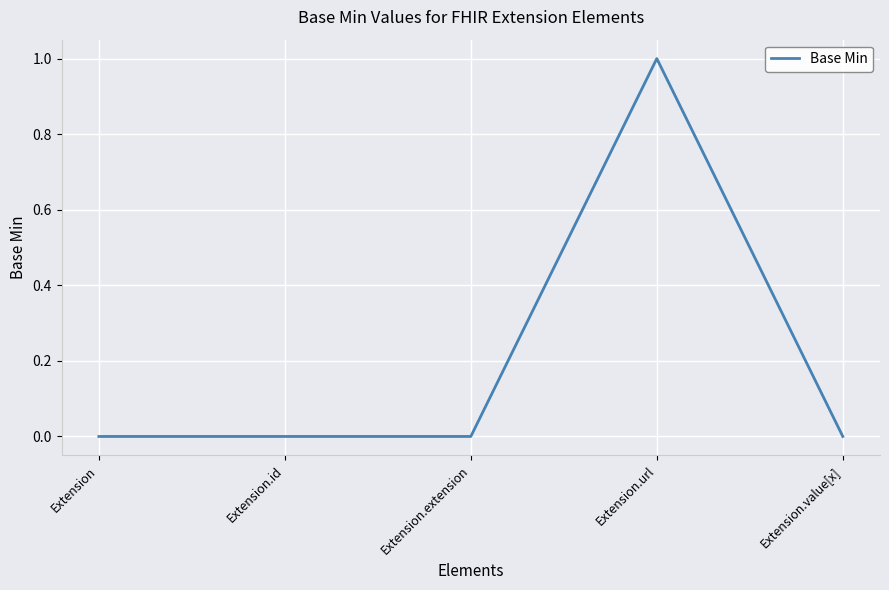

Which category has the highest value across all series?

Extension.url